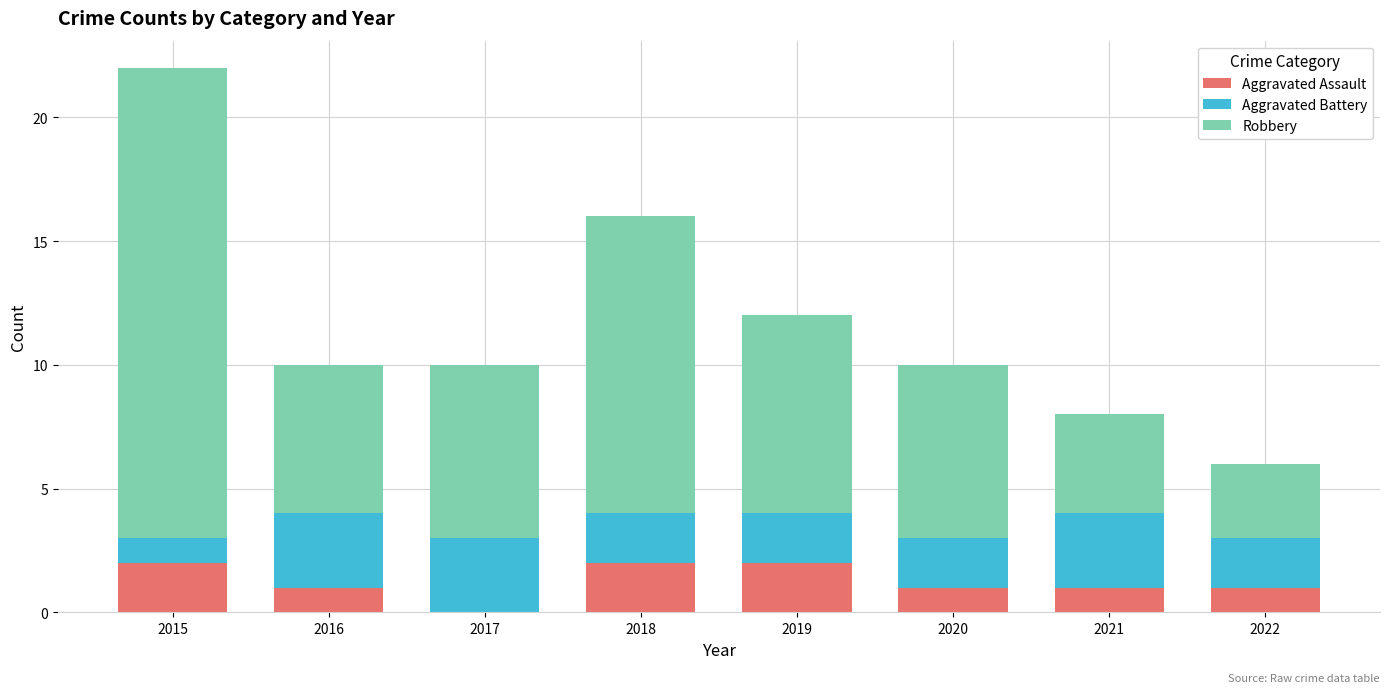

What is the sum of the Aggravated Assault values at 2020 and 2015?

3